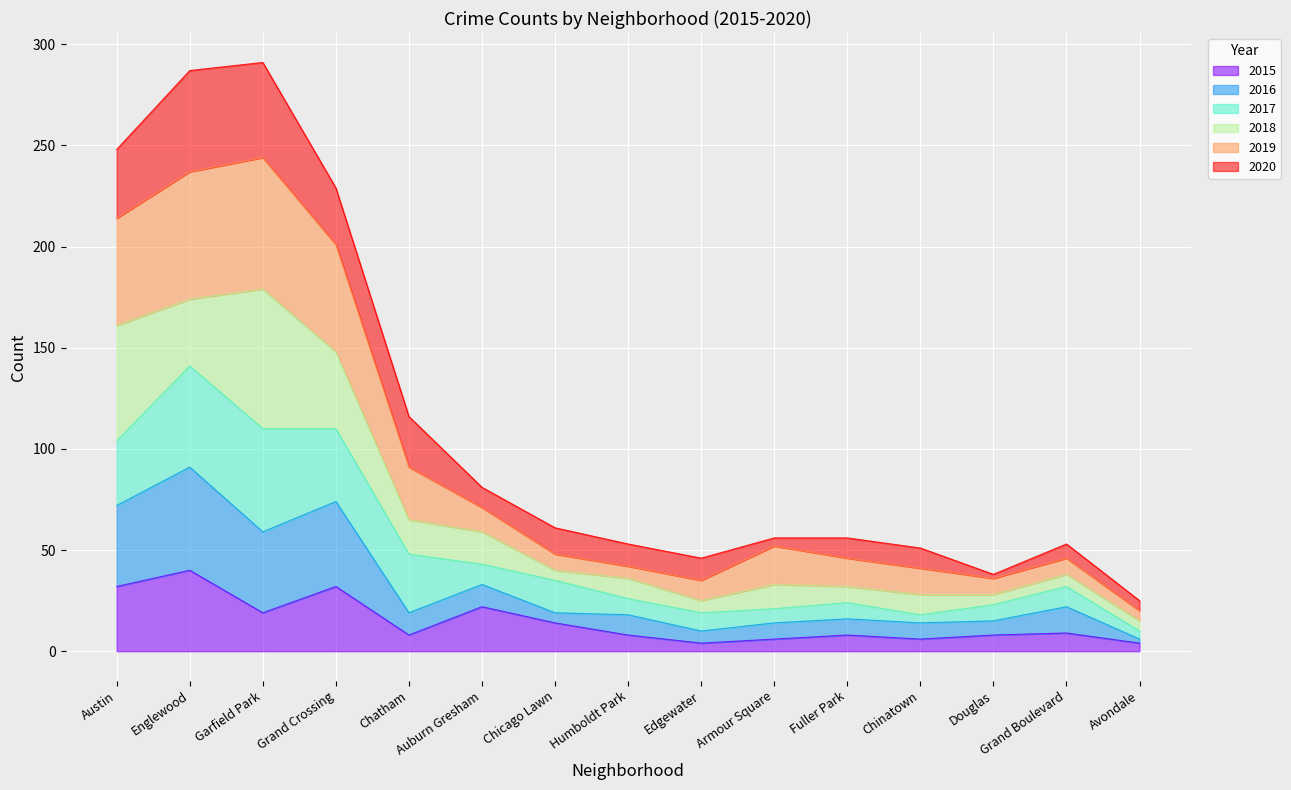

The 2015 series shows 8 at Chatham. True or false?

True